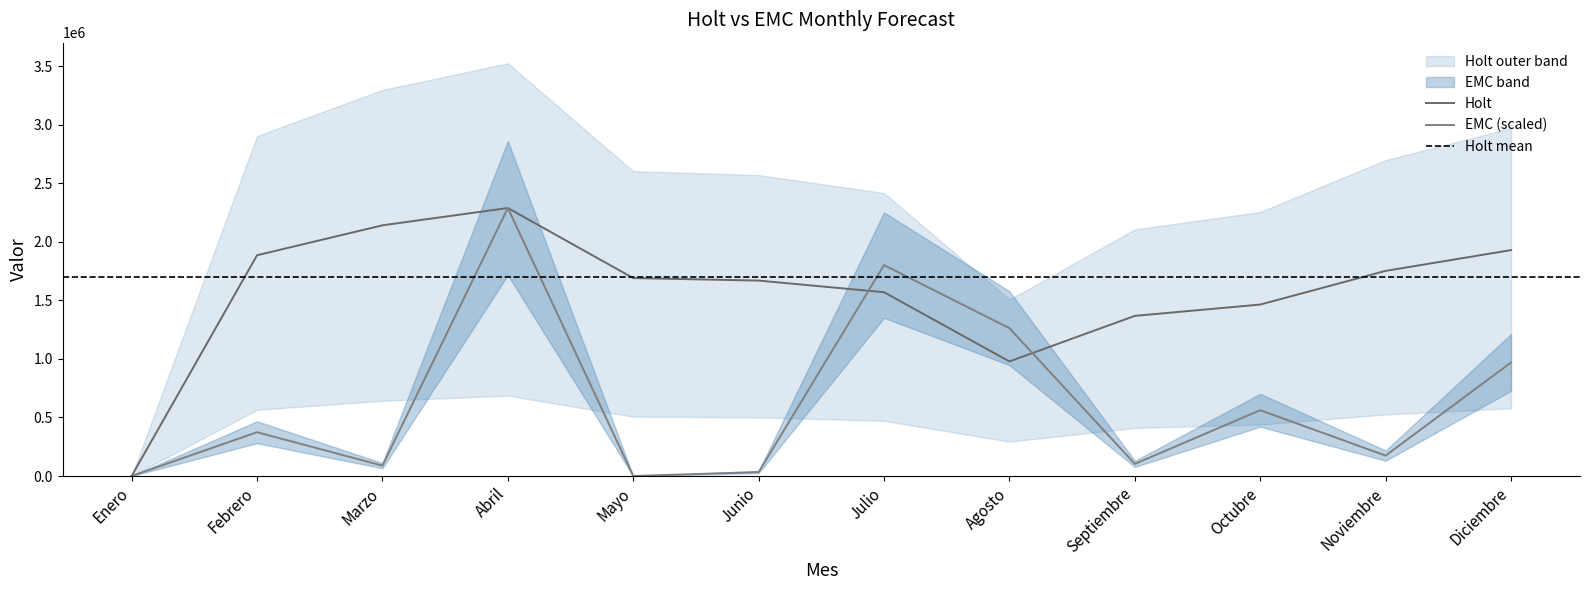

What position from the right is Enero?

12